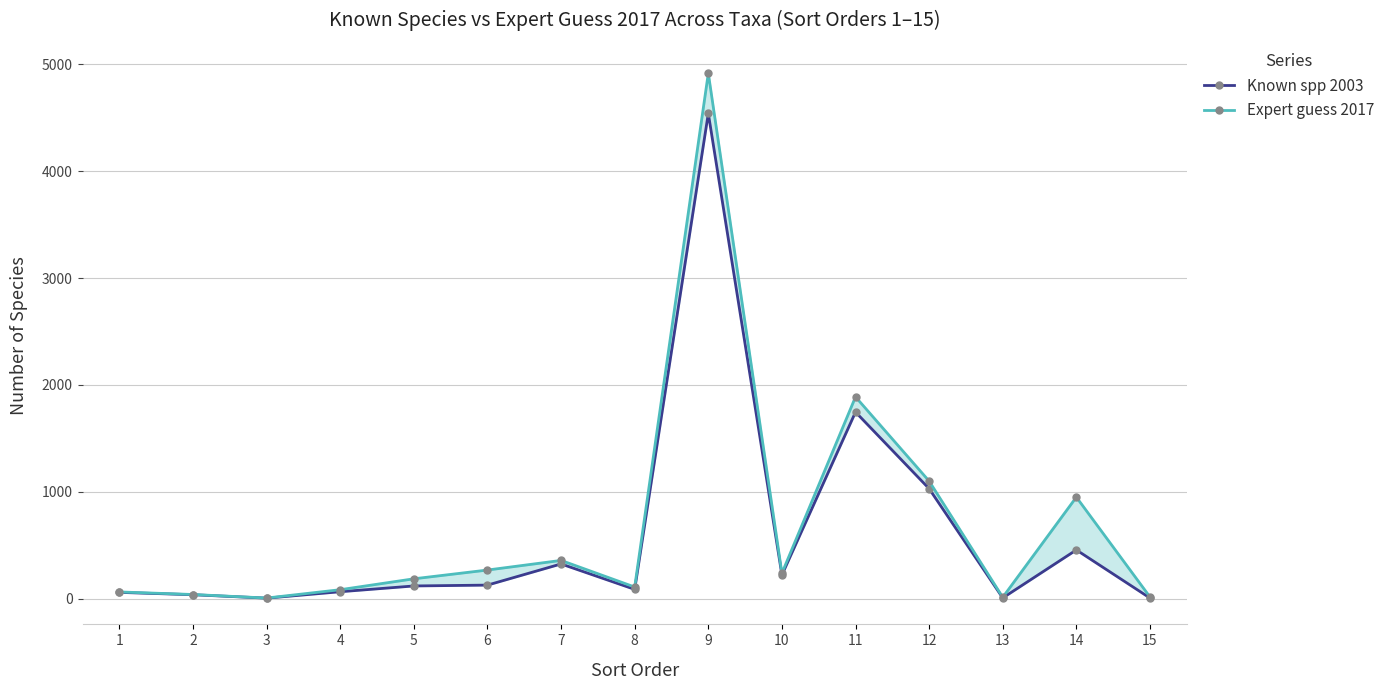

What is the sum of all Expert guess 2017 values?

10234